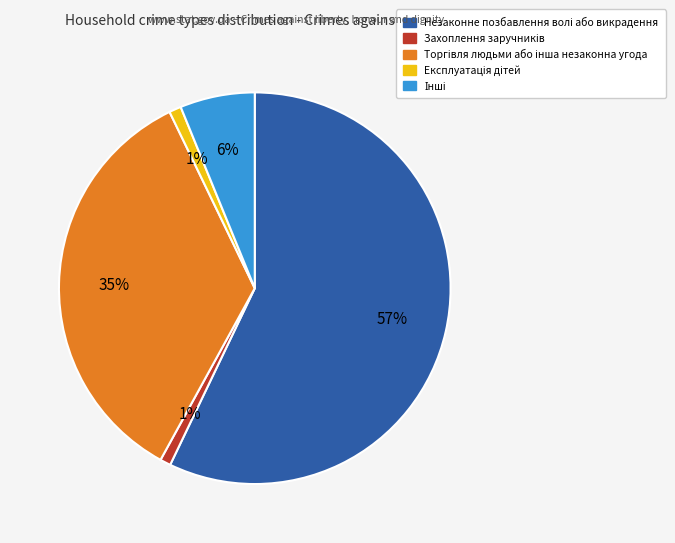

To the nearest percent, what is the average slice percentage?

20%